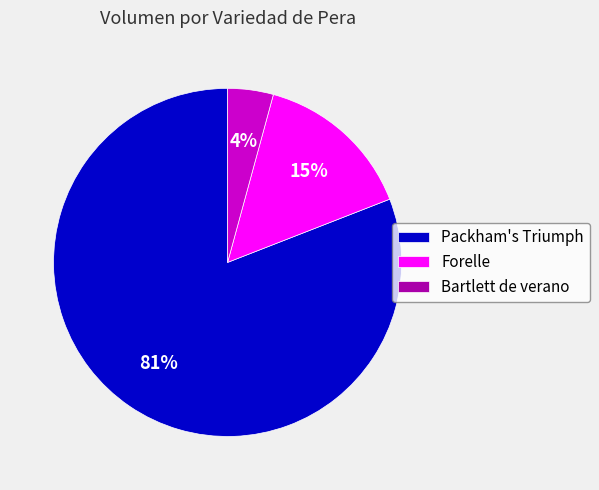

How many segments does this pie chart have?

3